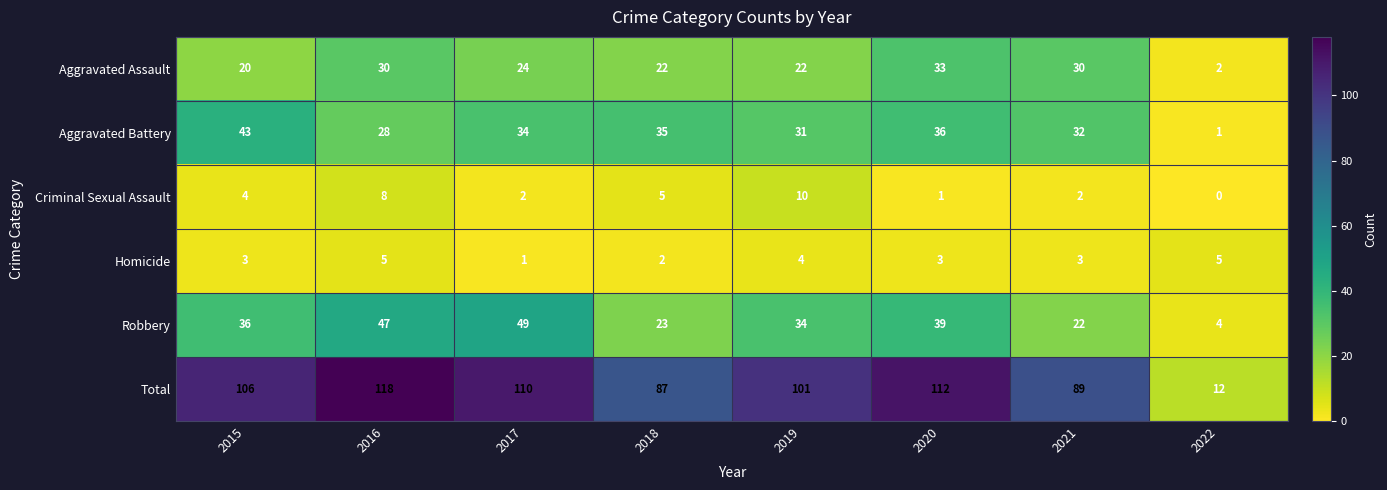

List the series in order of their peak value, lowest first.

Homicide, Criminal Sexual Assault, Aggravated Assault, Aggravated Battery, Robbery, Total